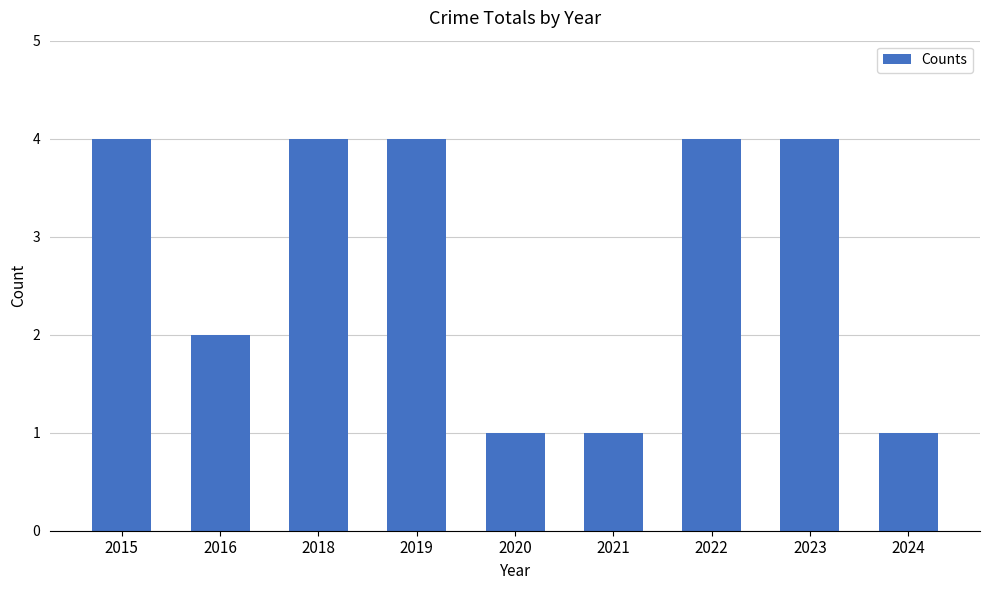

What is the greatest value displayed?

4